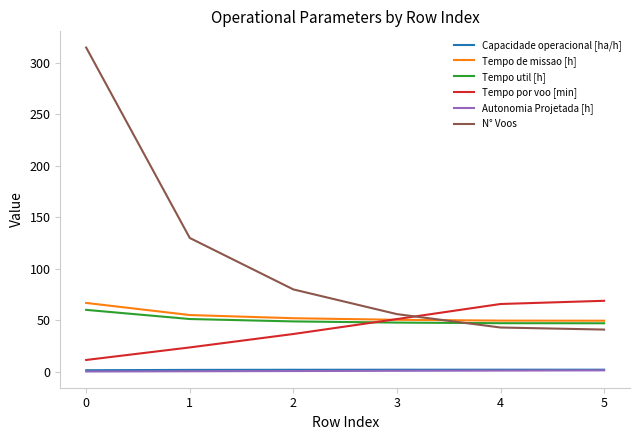

Which series has the largest range (max minus min)?

N° Voos